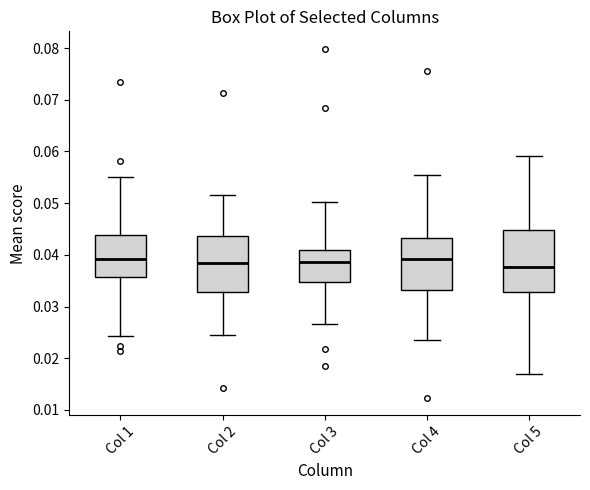

Which box is the tallest, from its lower edge to its upper edge?

Col 5